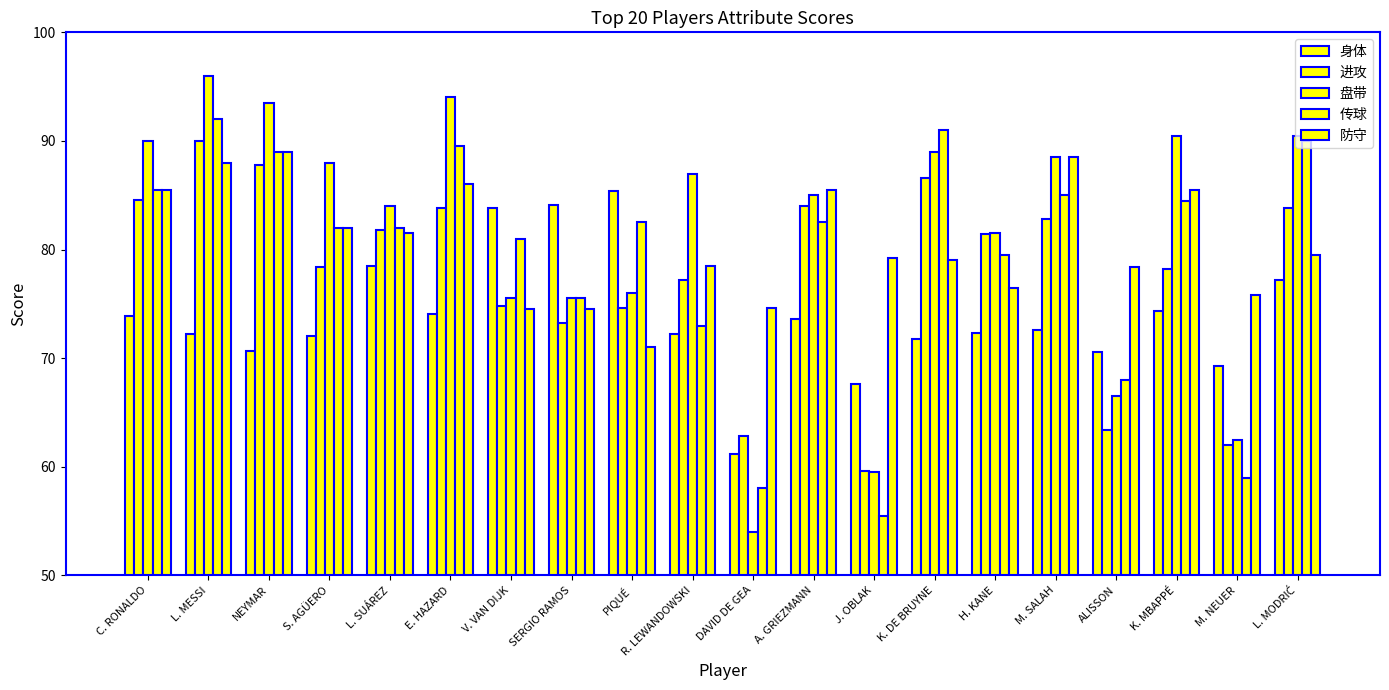

Between V. VAN DIJK and PIQUÉ, which is larger?

PIQUÉ